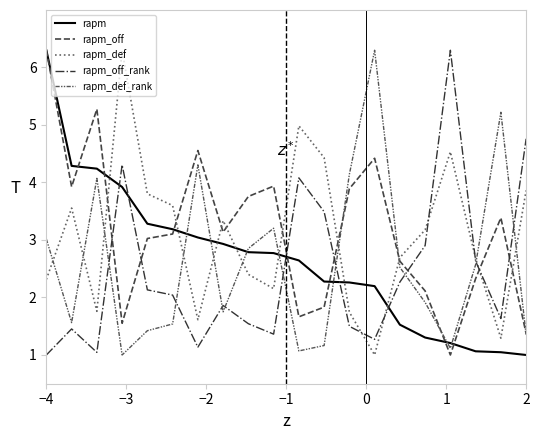

What is the difference between the maximum and minimum values in the rapm_off series?

5.3